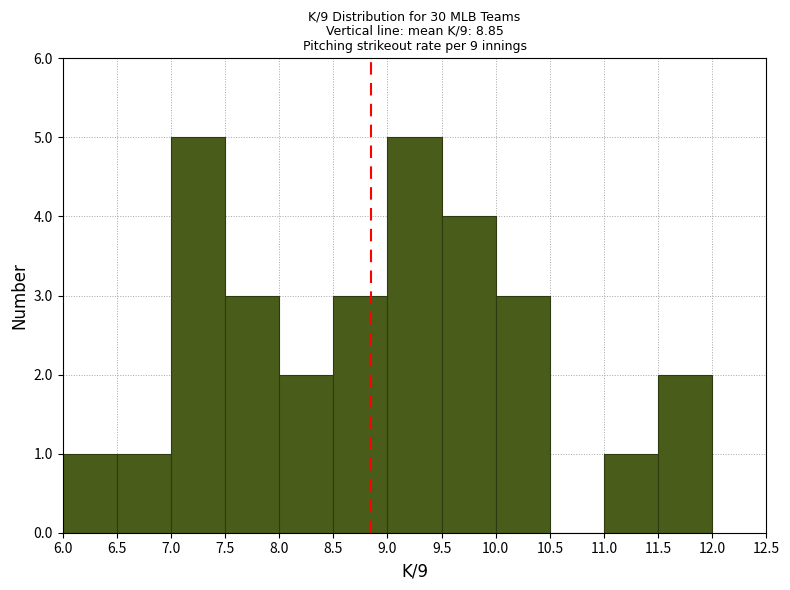

Reading left to right, list every bar in this chart as the range it spans on the x-axis followed by its height. The values are not printed on the chart, so give them approximately, as read against the axis.

6.0 to 6.5: 1
6.5 to 7.0: 1
7.0 to 7.5: 5
7.5 to 8.0: 3
8.0 to 8.5: 2
8.5 to 9.0: 3
9.0 to 9.5: 5
9.5 to 10.0: 4
10.0 to 10.5: 3
10.5 to 11.0: 0
11.0 to 11.5: 1
11.5 to 12.0: 2